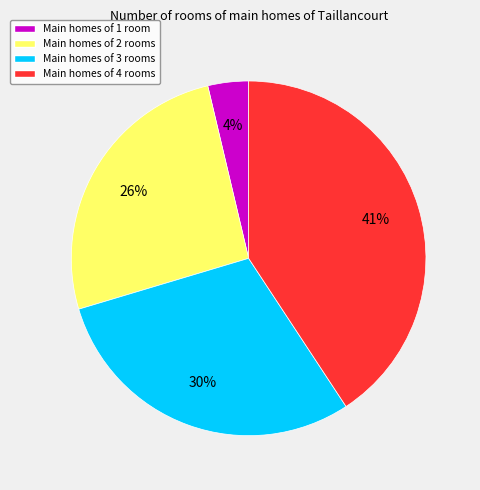

Which category has the smallest portion of the pie?

Main homes of 1 room